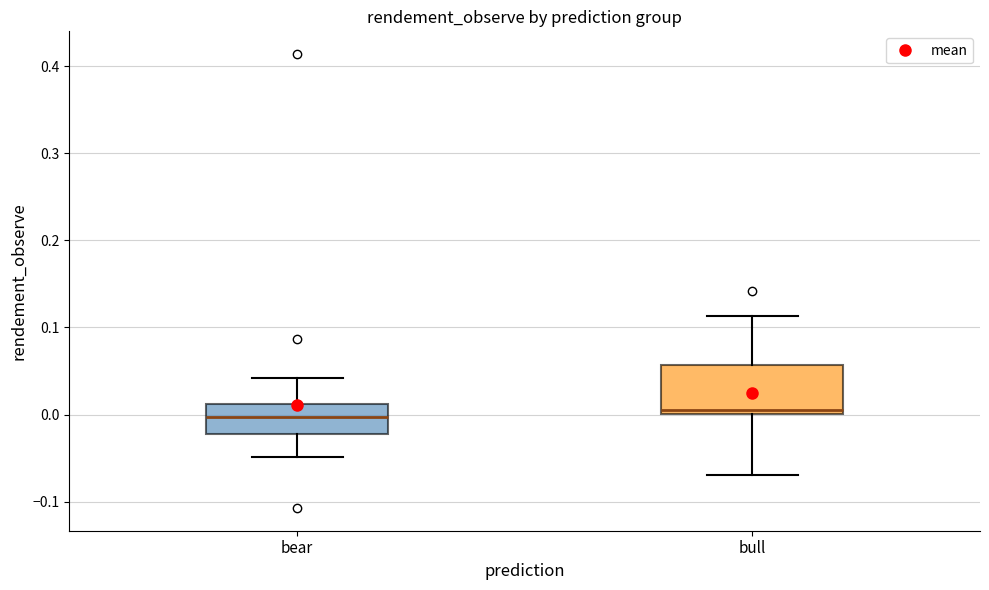

Where does the upper whisker of the box for bear end on the y-axis? The values are not printed on the chart, so give them approximately, as read against the axis.

0.04